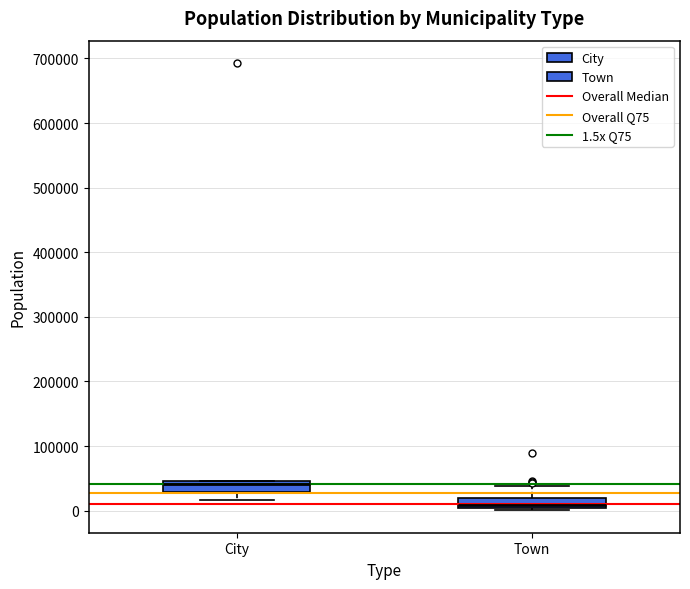

Which box has the highest median line?

City